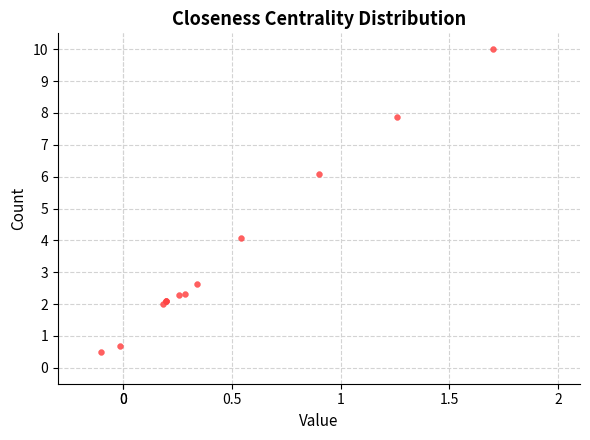

What Y value in the scatter plot is closest to 5?

4.1